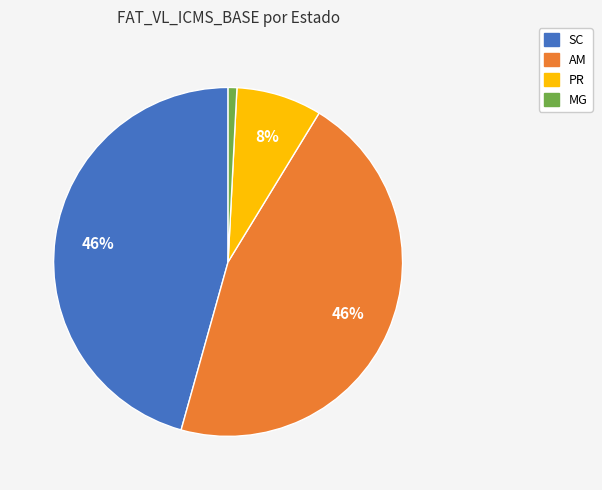

Does any single category account for the majority?

No